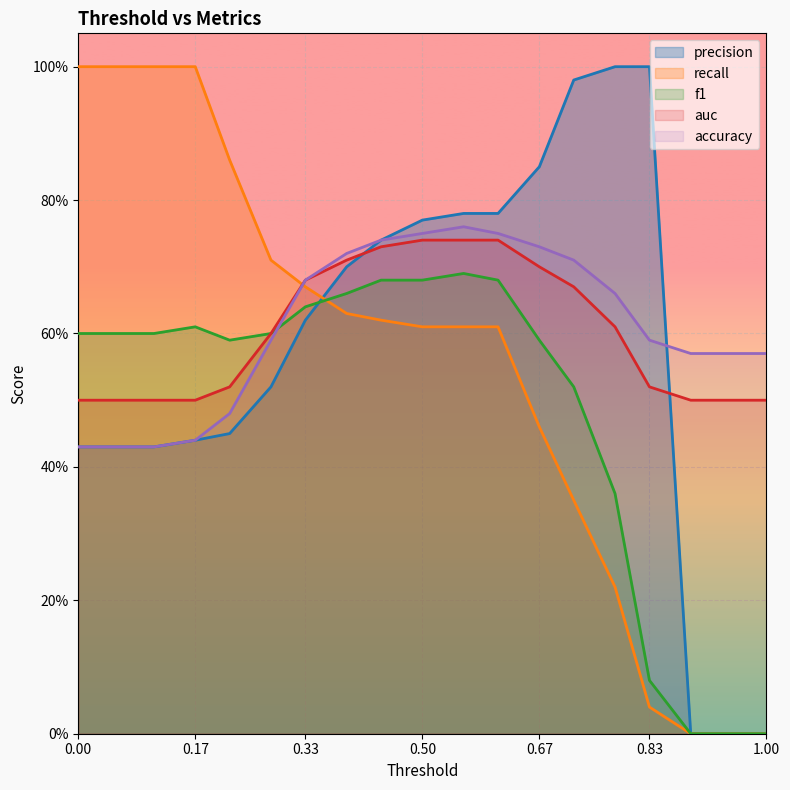

What is the sum of the auc values at 0.33 and 0.78?

1.3